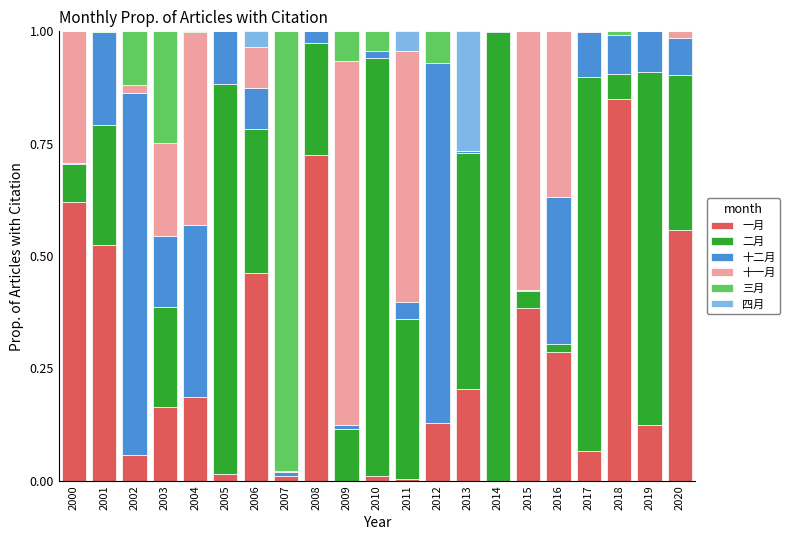

What are all the series names shown in the legend?

一月, 二月, 十二月, 十一月, 三月, 四月